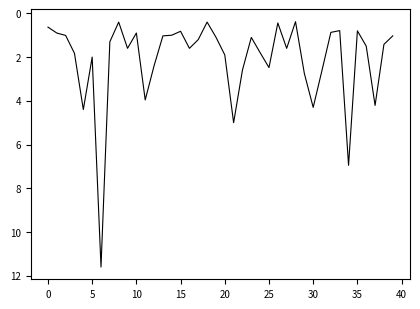

What is the maximum value shown in the chart?

11.6